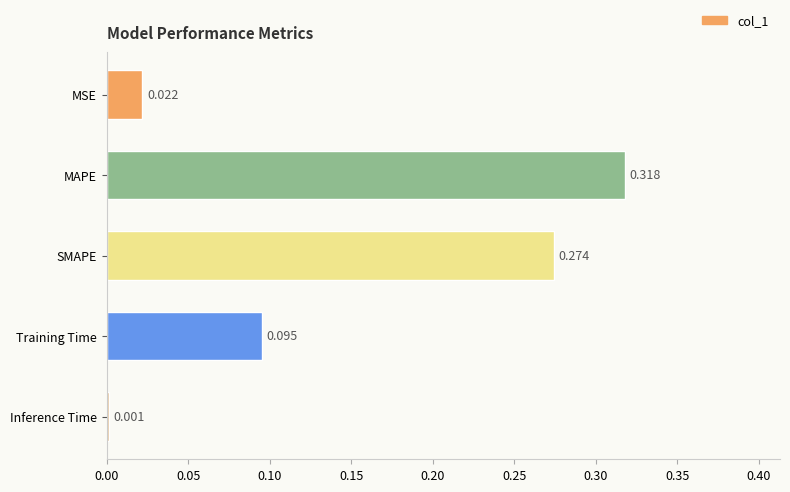

Rank the categories by value from highest to lowest.

MAPE, SMAPE, Training Time, MSE, Inference Time